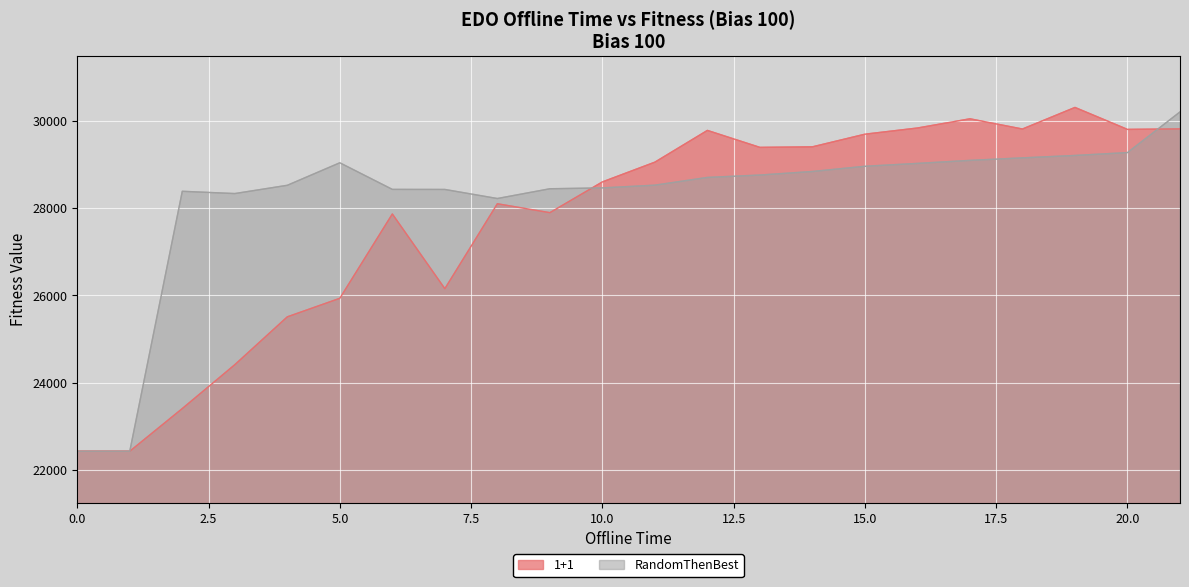

What is the difference between the second highest and second lowest values in the RandomThenBest series?

6835.2